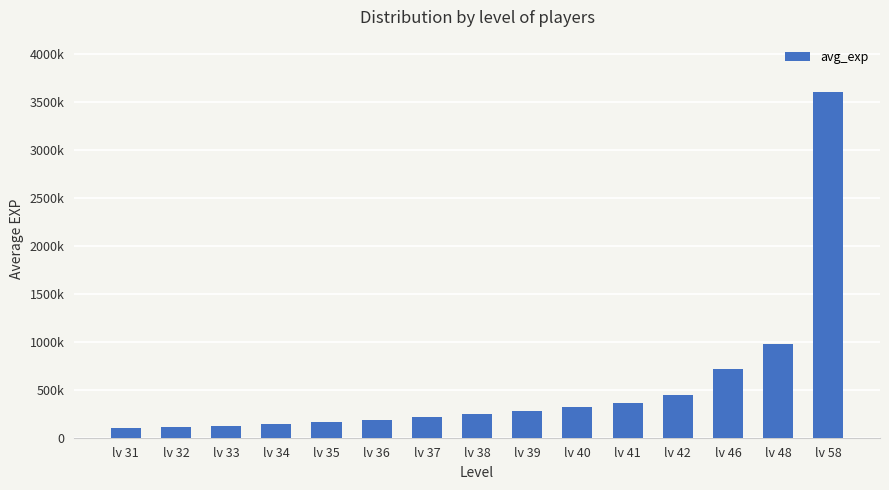

Read the value at lv 41, to the nearest 100.

362100